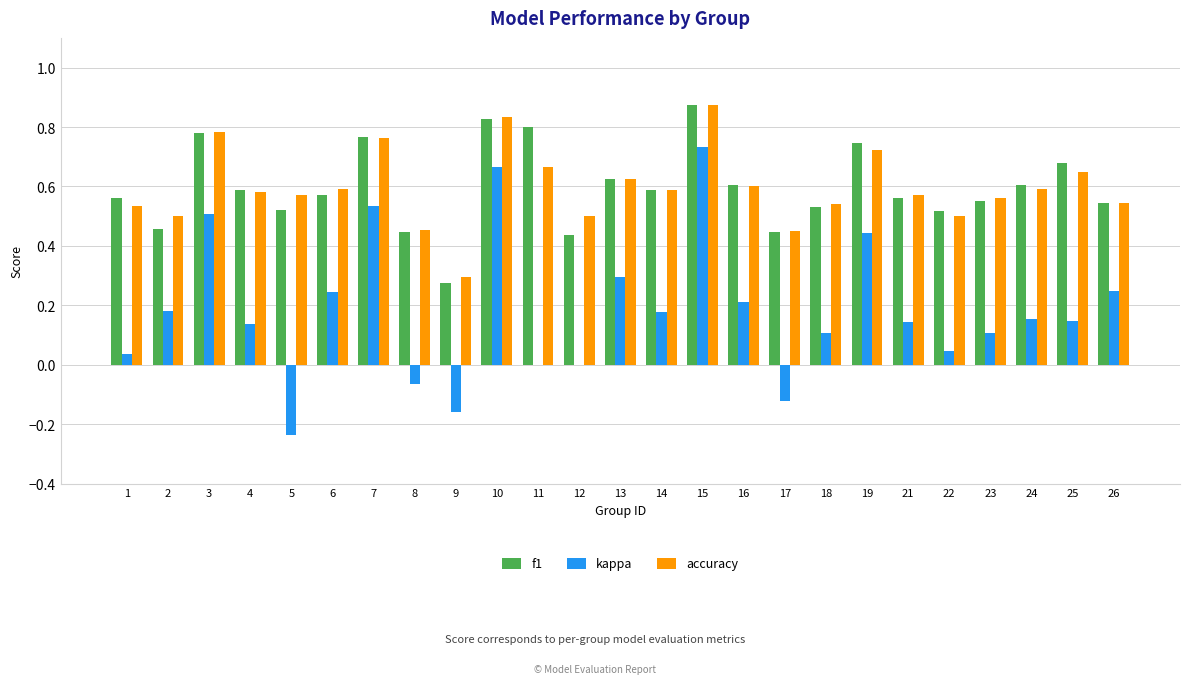

What is the sum of the f1 values at 22 and 16?

1.1